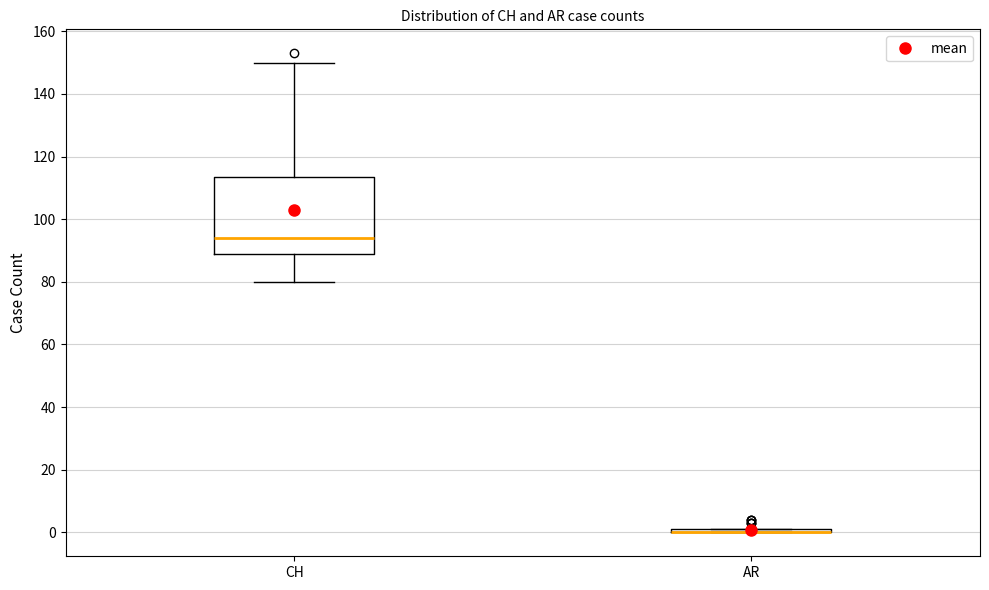

Which box is the tallest, from its lower edge to its upper edge?

CH